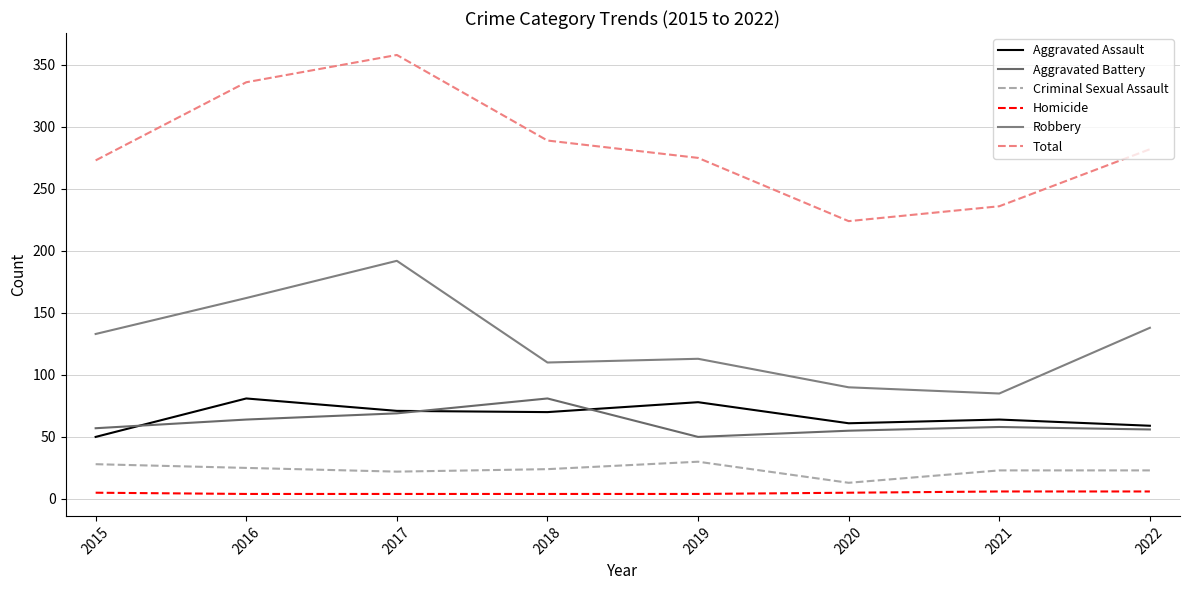

What is the value of the Homicide point at the 3rd from the left?

4